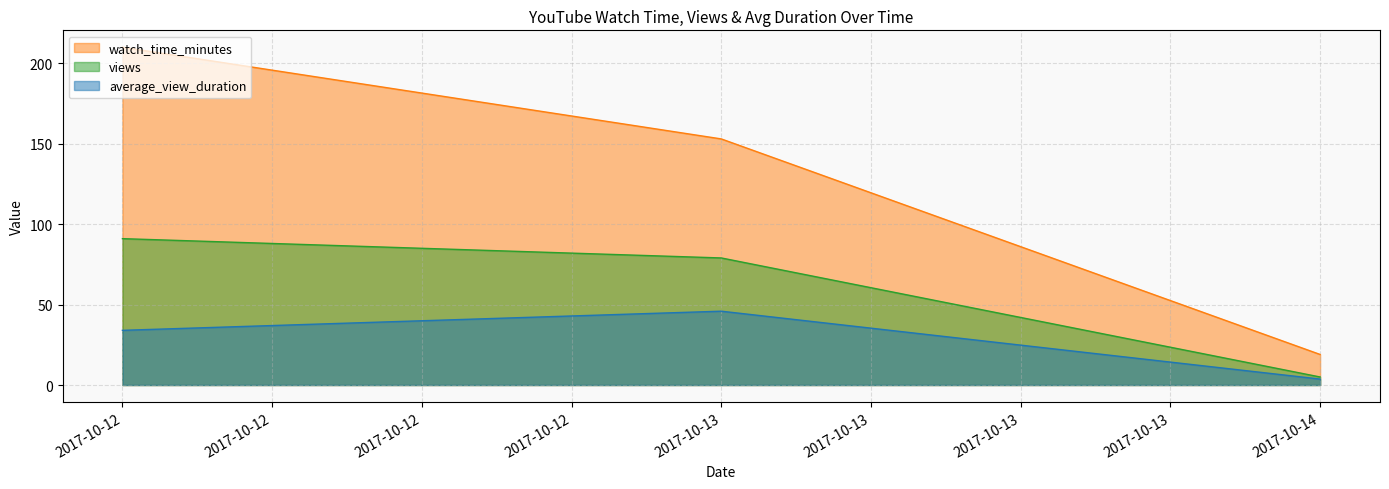

Which series has the largest total across all categories?

watch_time_minutes